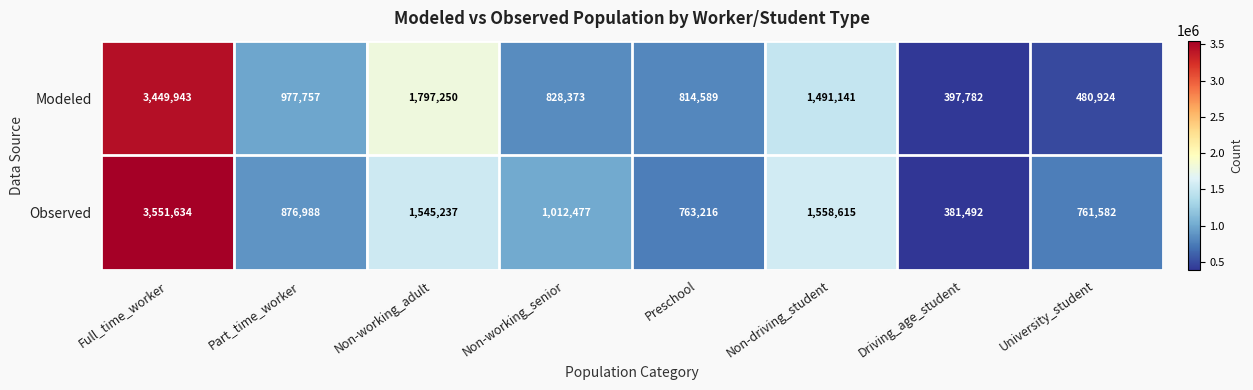

What is the difference between the maximum and minimum values in the Modeled series?

3052161